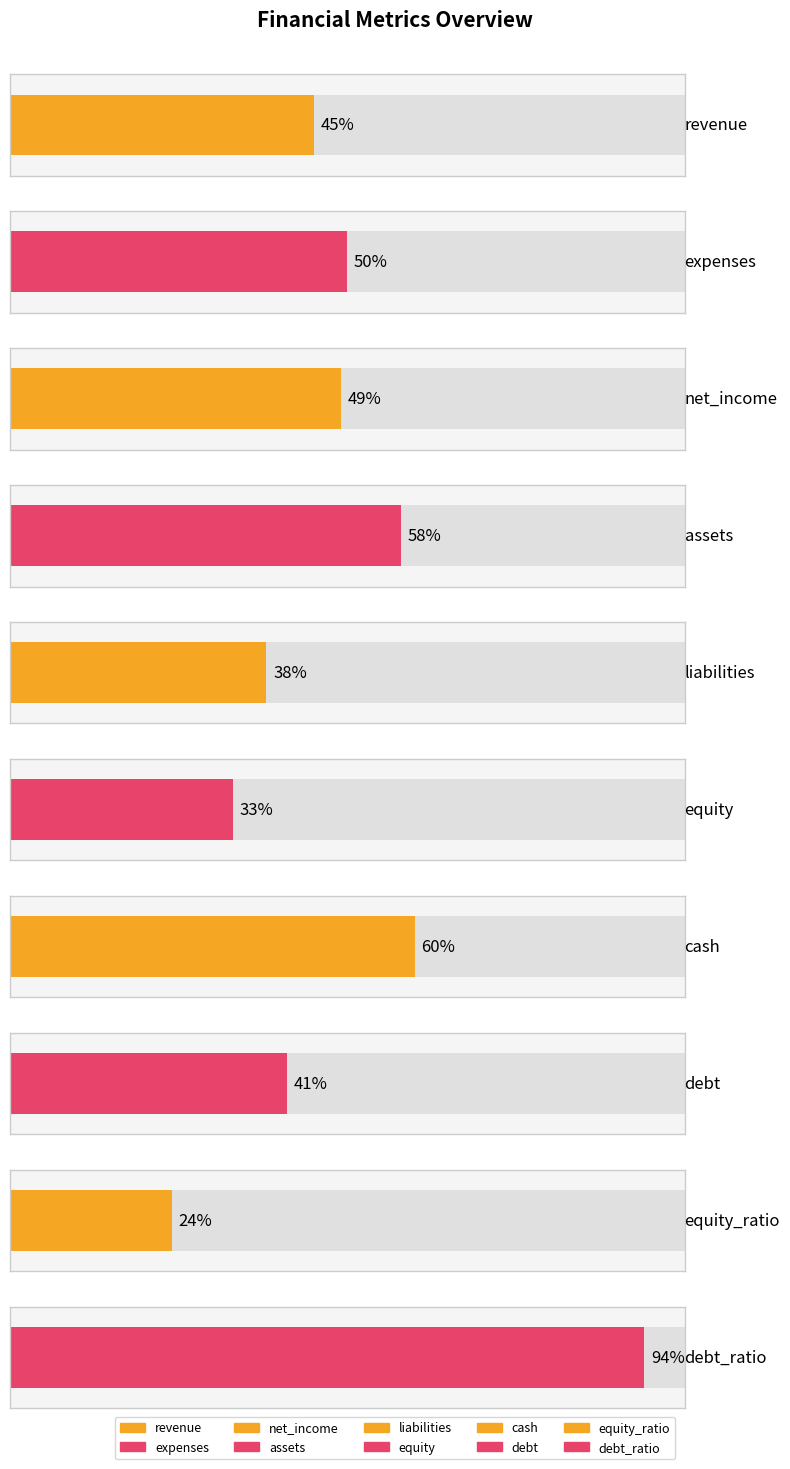

What is the ratio of the value at equity_ratio to the value at liabilities?

0.6